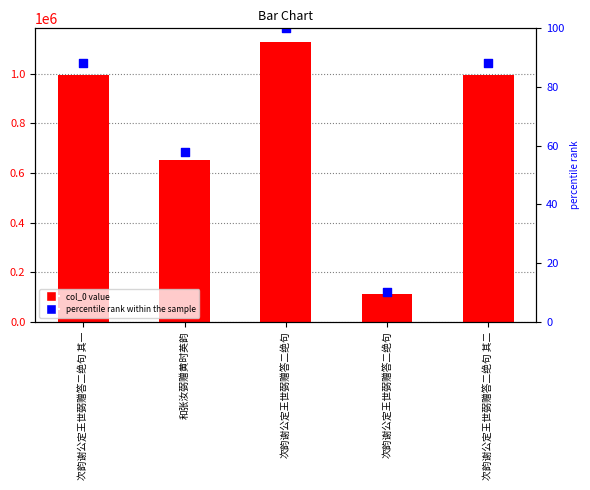

What is the total value across all series at 次韵谢公定王世弼赠答二绝句?

1127030.0